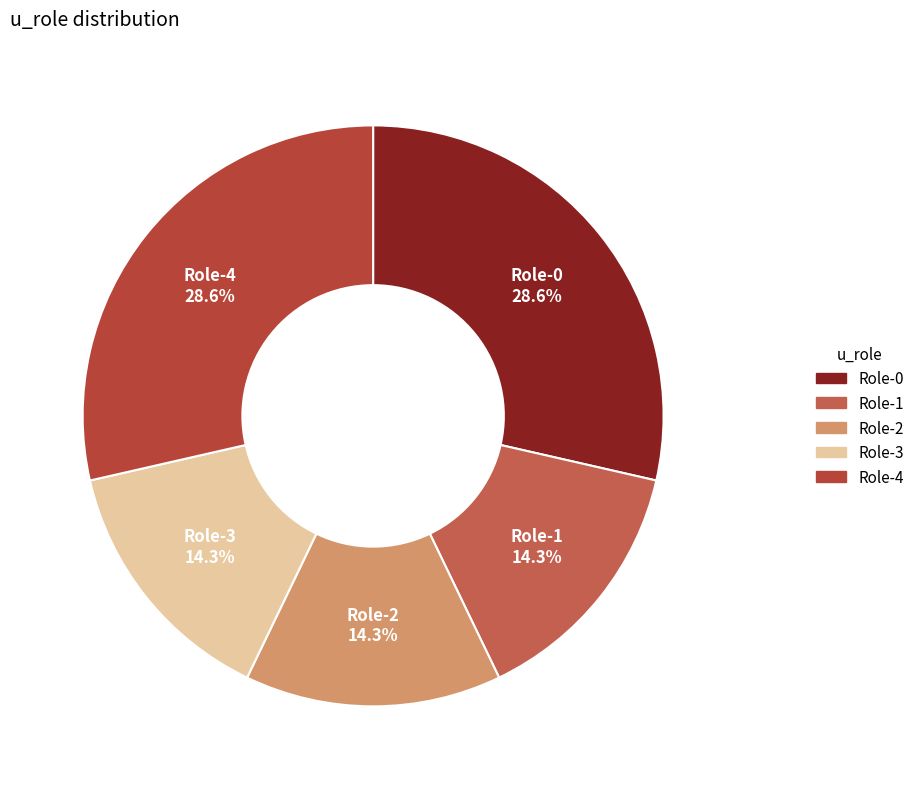

Approximately how many times larger is the value at Role-0 compared to Role-1?

2.0